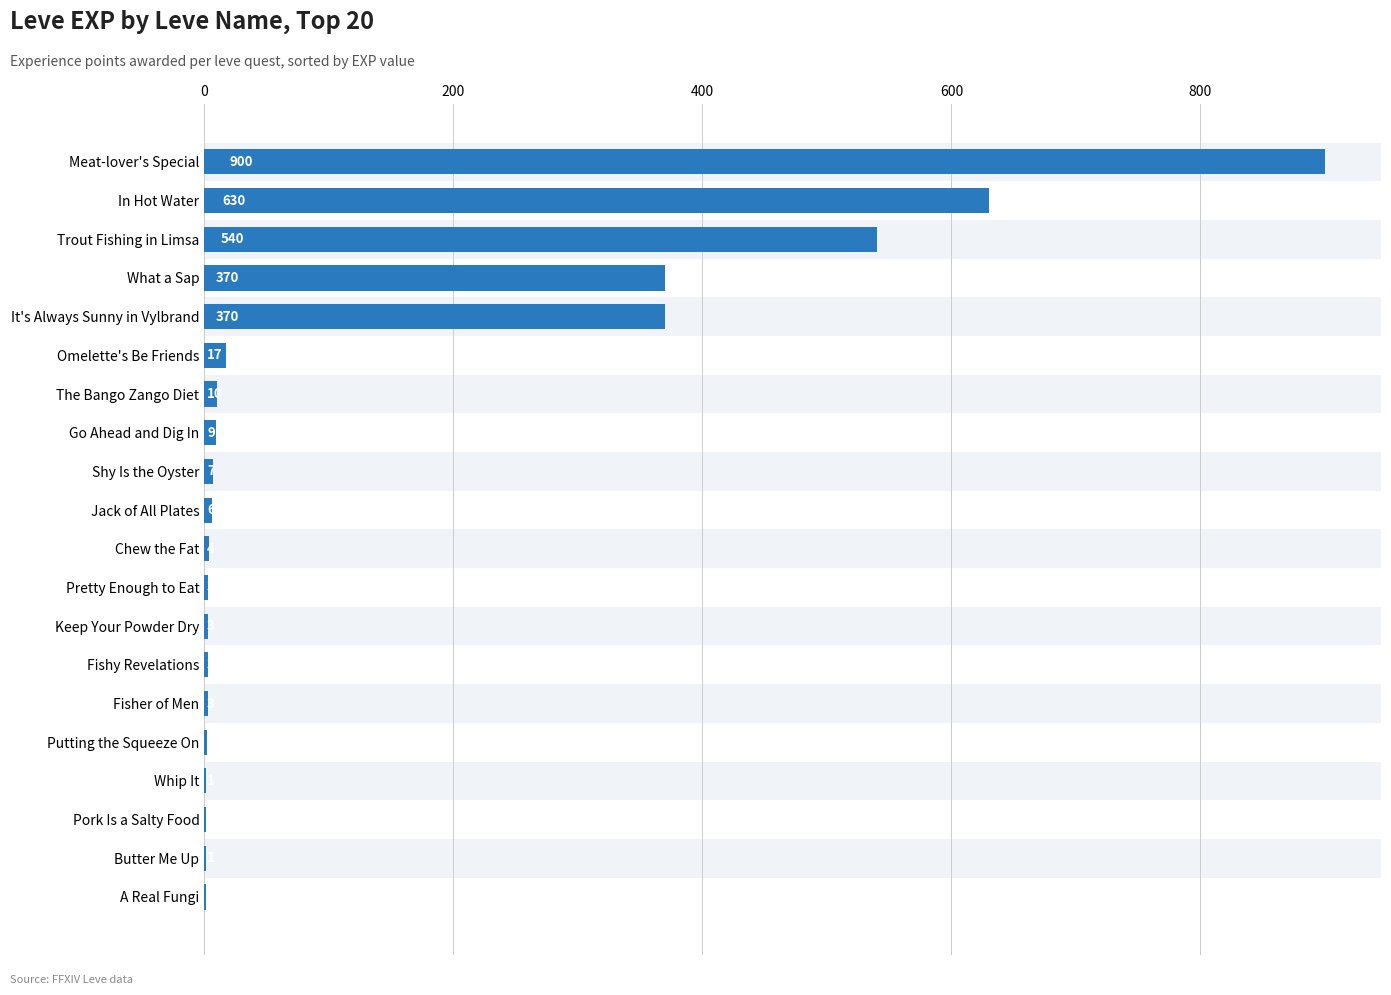

How many categories are shown in the chart?

20